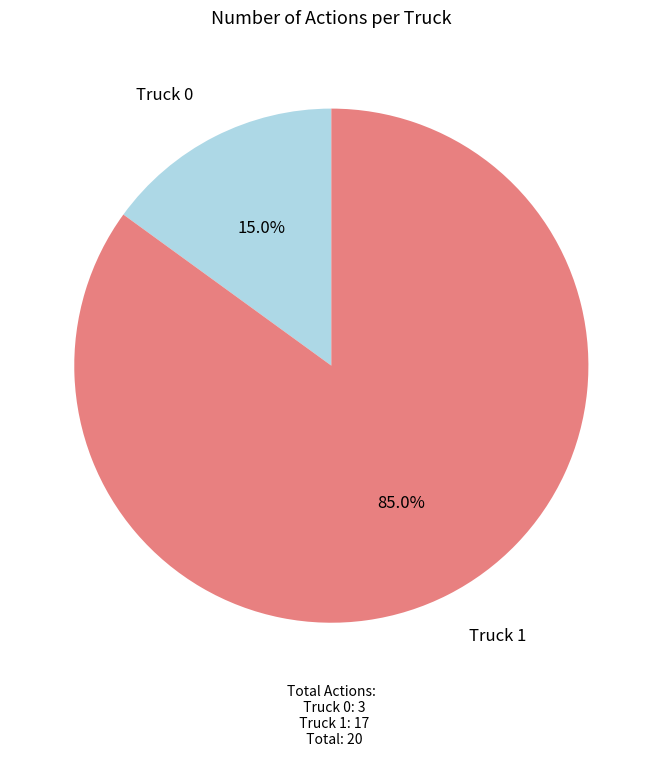

Do Truck 0 and Truck 1 together represent more than half of the pie?

Yes